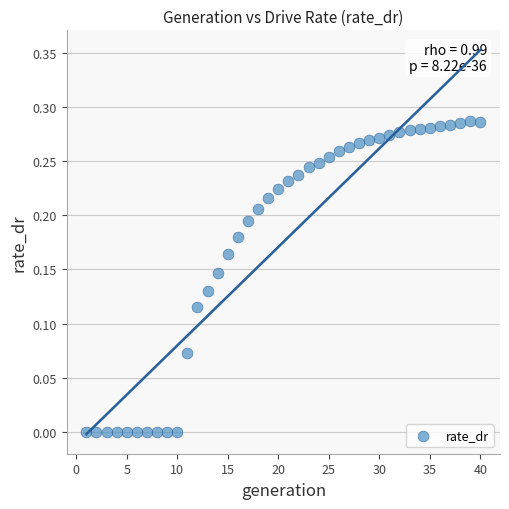

What is the range of X values (max minus min)?

39.0